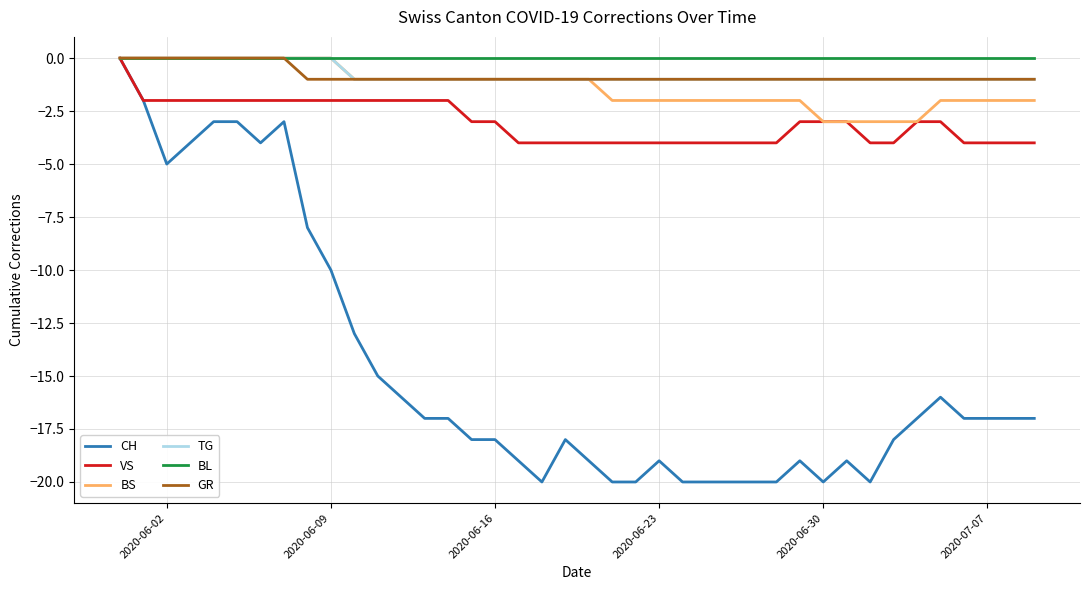

Which series has the widest spread of values?

CH